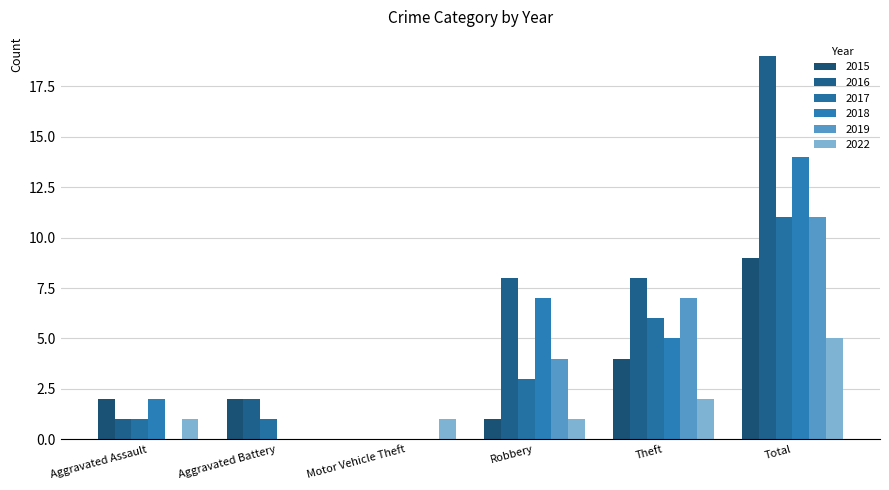

Reading left to right, what are all the values shown in this chart?

2015: Aggravated Assault=2	Aggravated Battery=2	Motor Vehicle Theft=0	Robbery=1	Theft=4	Total=9
2016: Aggravated Assault=1	Aggravated Battery=2	Motor Vehicle Theft=0	Robbery=8	Theft=8	Total=19
2017: Aggravated Assault=1	Aggravated Battery=1	Motor Vehicle Theft=0	Robbery=3	Theft=6	Total=11
2018: Aggravated Assault=2	Aggravated Battery=0	Motor Vehicle Theft=0	Robbery=7	Theft=5	Total=14
2019: Aggravated Assault=0	Aggravated Battery=0	Motor Vehicle Theft=0	Robbery=4	Theft=7	Total=11
2022: Aggravated Assault=1	Aggravated Battery=0	Motor Vehicle Theft=1	Robbery=1	Theft=2	Total=5